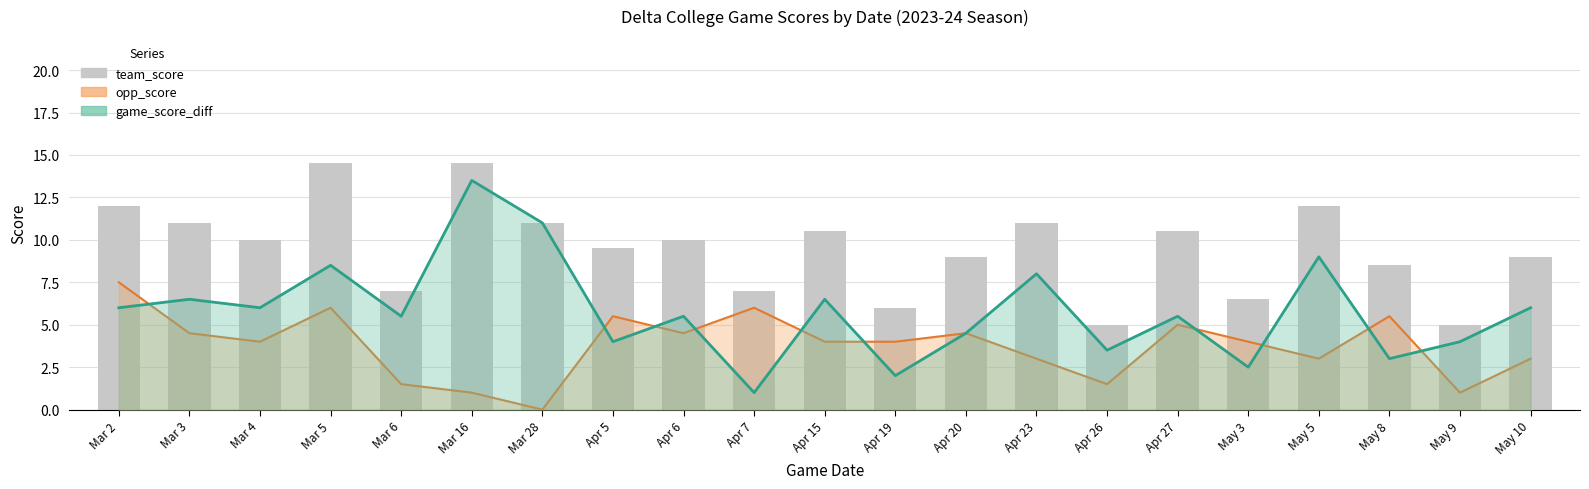

What position from the right is Apr 26?

7